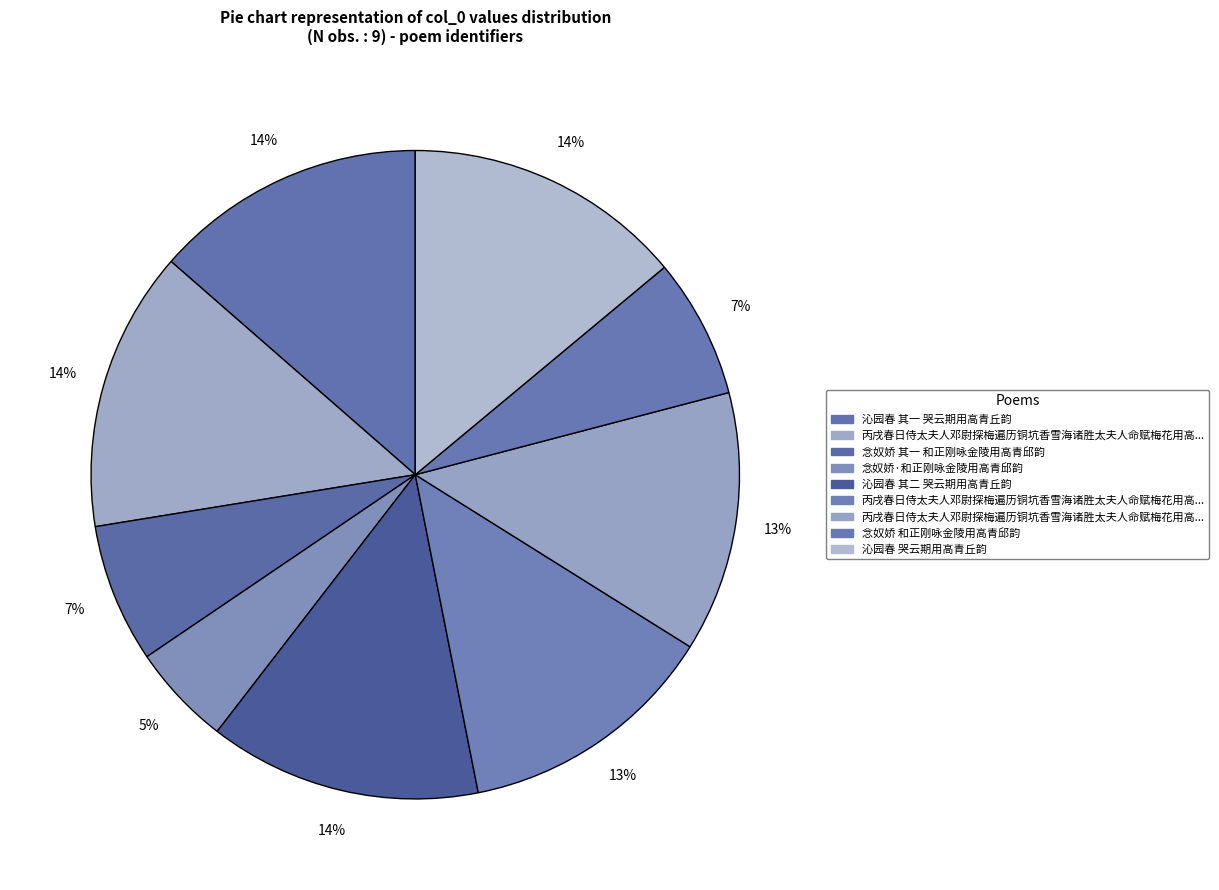

Rank the categories by value from highest to lowest.

丙戌春日侍太夫人邓尉探梅遍历铜坑香雪海诸胜太夫人命赋梅花用高青邱韵呈九首, 沁园春 哭云期用高青丘韵, 沁园春 其二 哭云期用高青丘韵, 沁园春 其一 哭云期用高青丘韵, 丙戌春日侍太夫人邓尉探梅遍历铜坑香雪海诸胜太夫人命赋梅花用高青邱韵呈九首 其二, 丙戌春日侍太夫人邓尉探梅遍历铜坑香雪海诸胜太夫人命赋梅花用高青邱韵呈九首 其一, 念奴娇 和正刚咏金陵用高青邱韵, 念奴娇 其一 和正刚咏金陵用高青邱韵, 念奴娇·和正刚咏金陵用高青邱韵